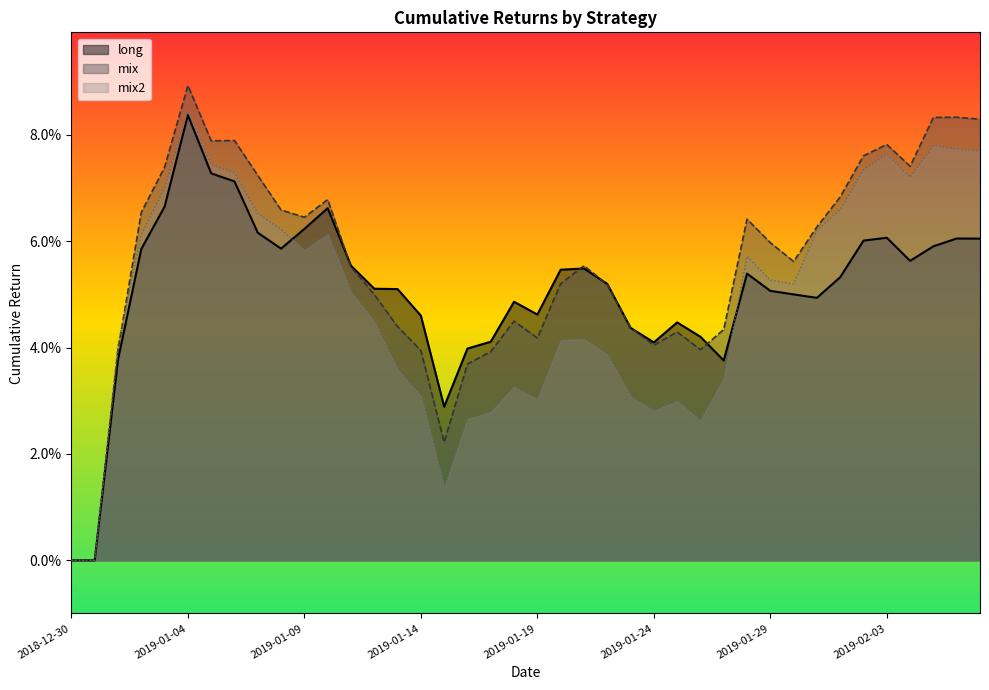

How many lines are shown in the chart?

3